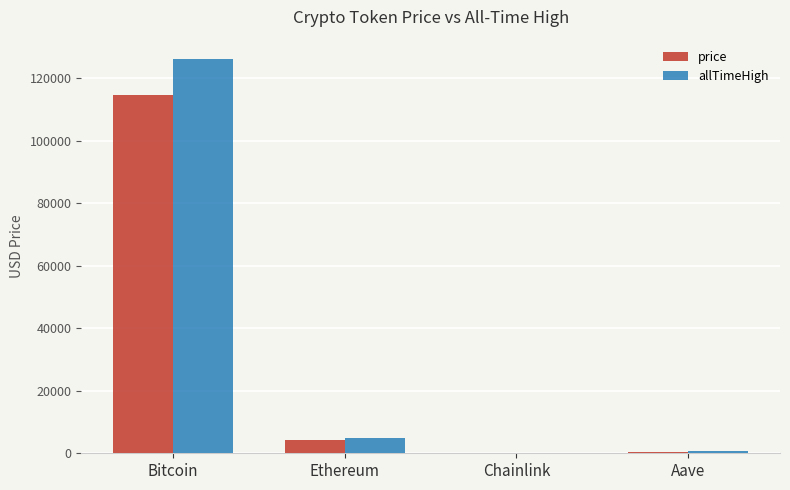

At which label is price closest to 57295?

Ethereum